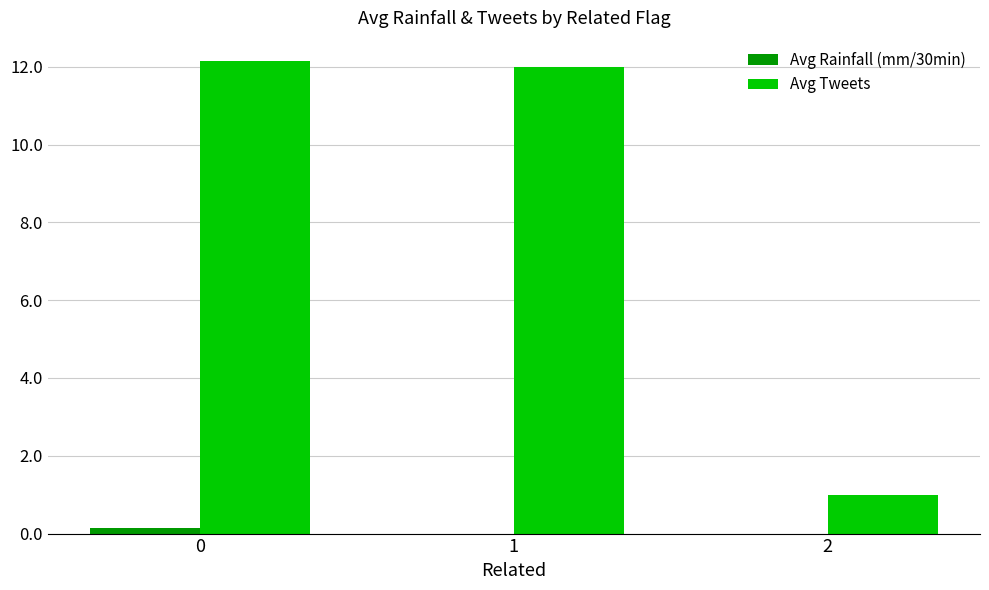

Are the bars grouped side by side (vs. stacked)?

Yes